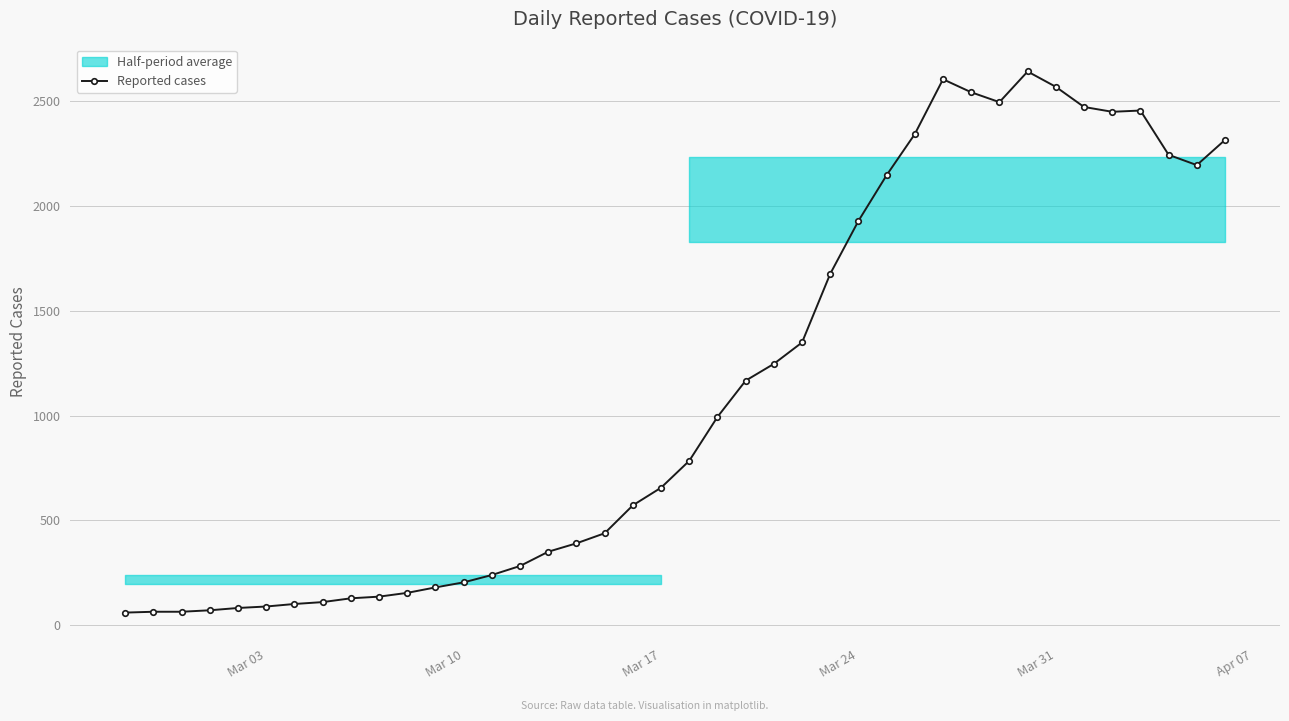

True or false: the data has more than 2 interior local peaks.

True